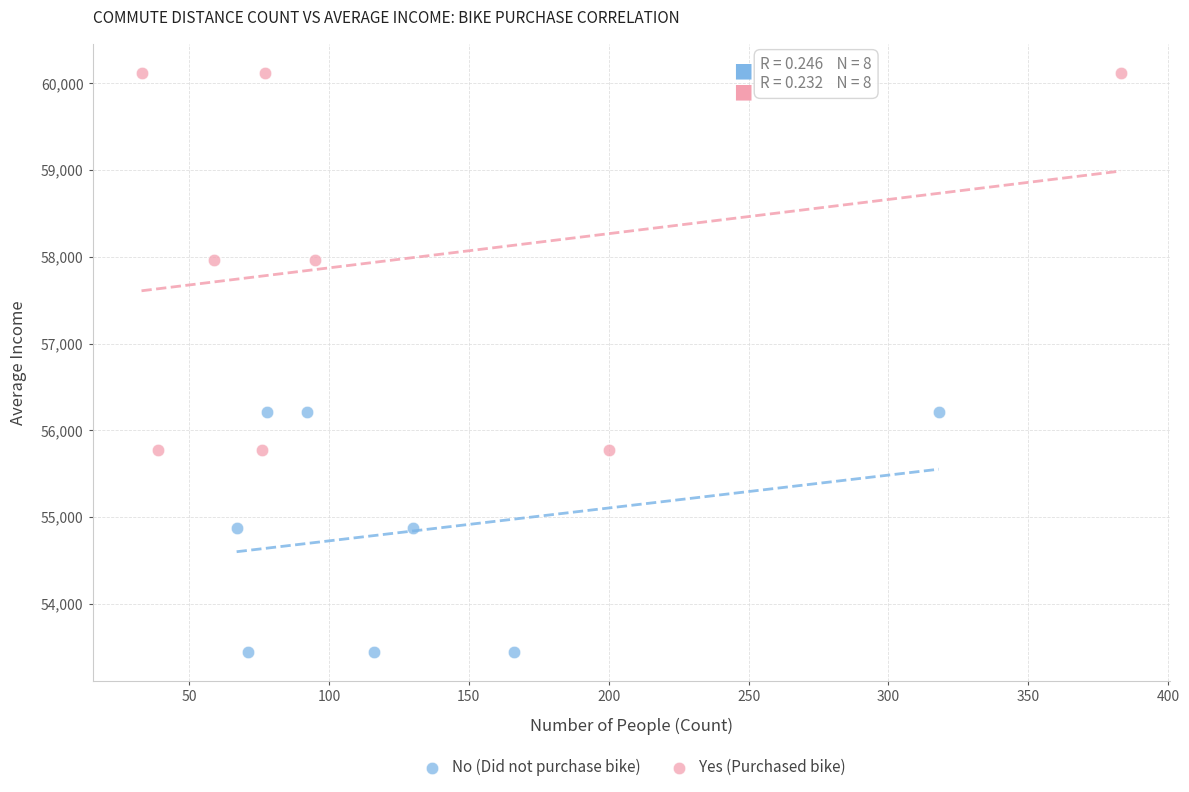

Which series reaches the minimum Y coordinate?

No (Did not purchase bike)